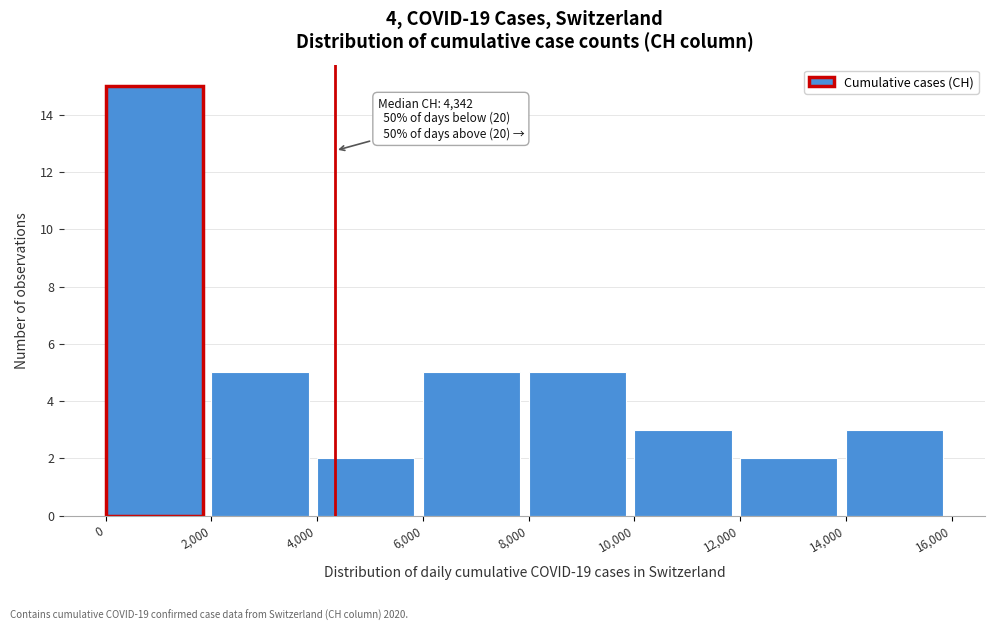

Which range on the x-axis has the tallest bar?

0 to 2,000